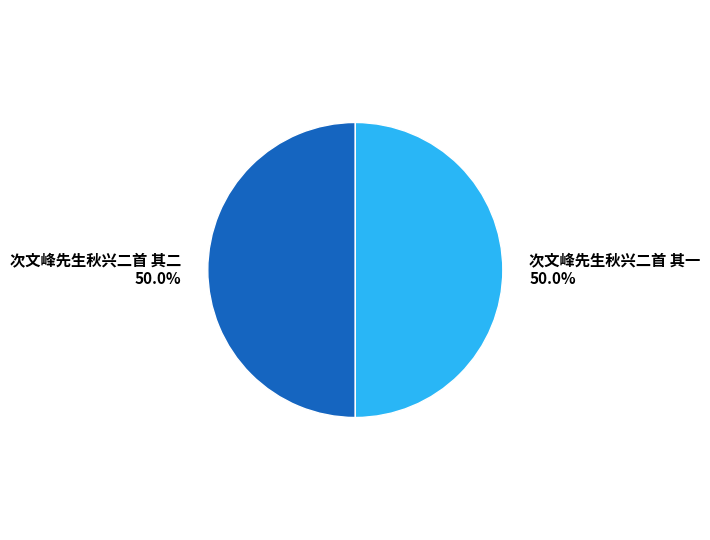

True or false: 次文峰先生秋兴二首 其二 accounts for 39% of the total.

False